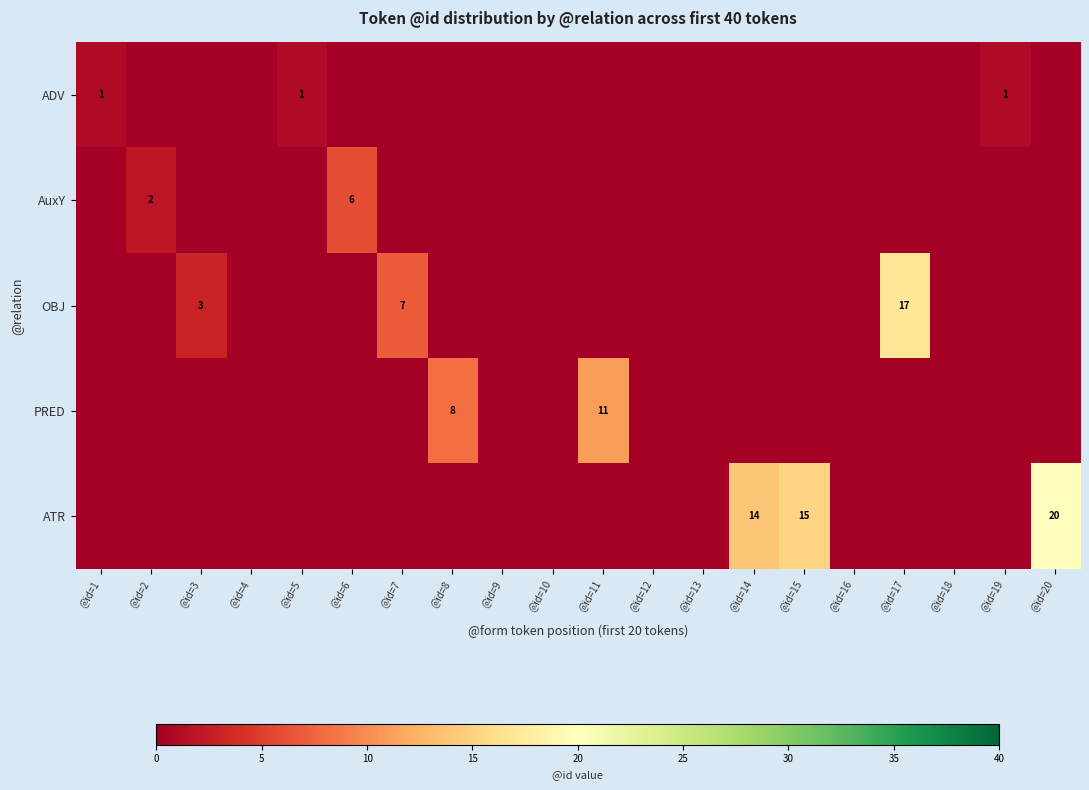

Between @id=2 and @id=13, which series saw the biggest shift?

AuxY